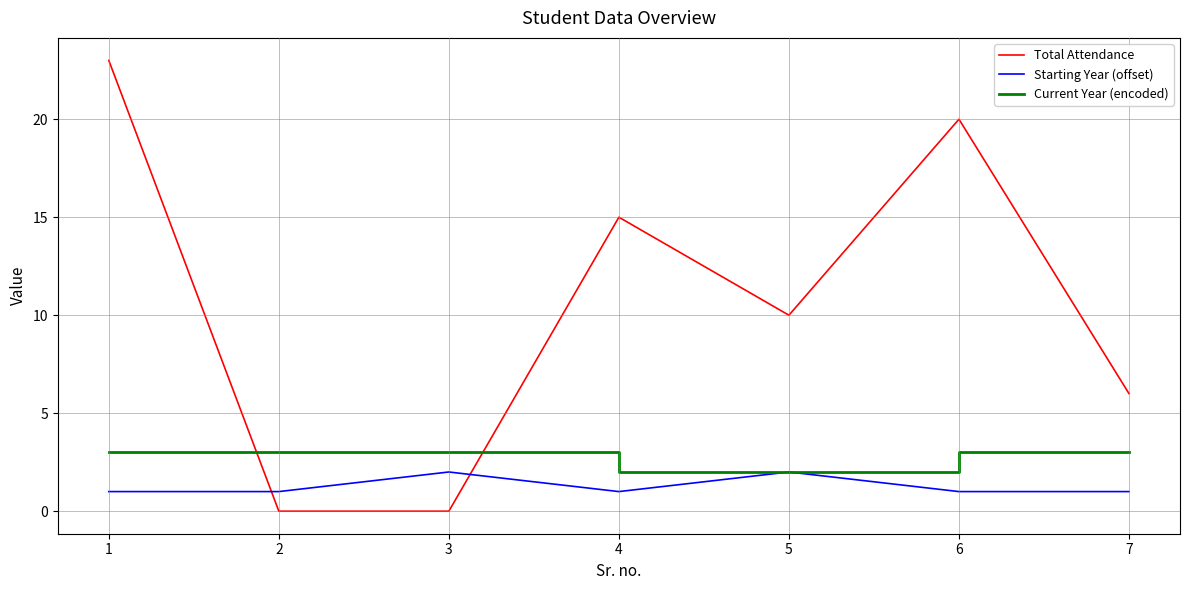

What are all the series names shown in the legend?

Total Attendance, Starting Year (offset), Current Year (encoded)